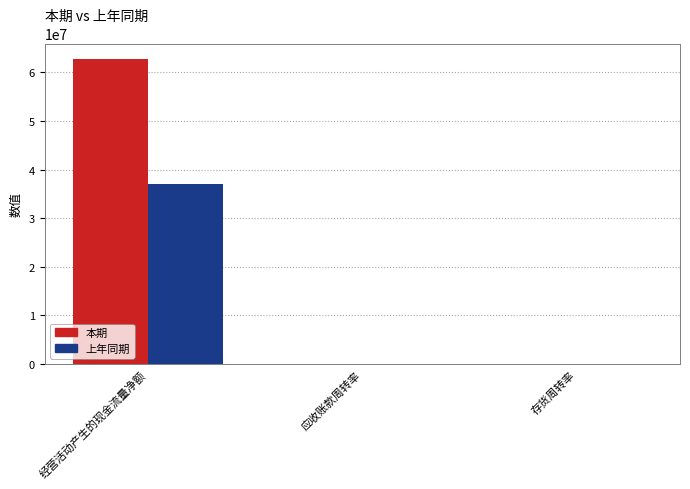

What are all the series names shown in the legend?

本期, 上年同期